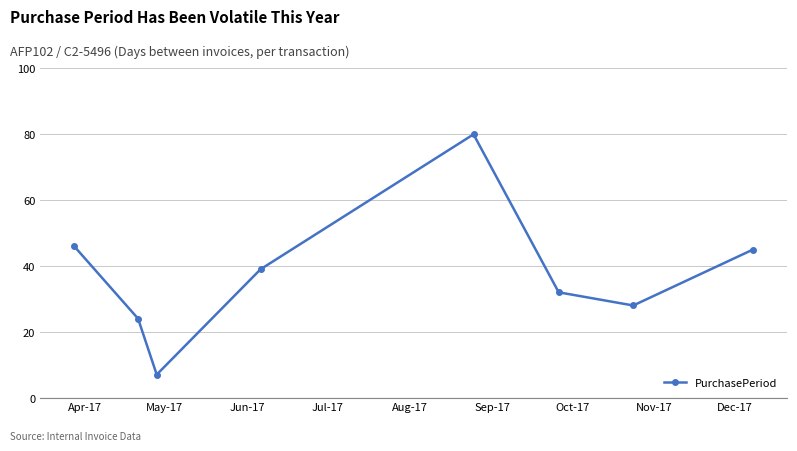

What is the average value?

38